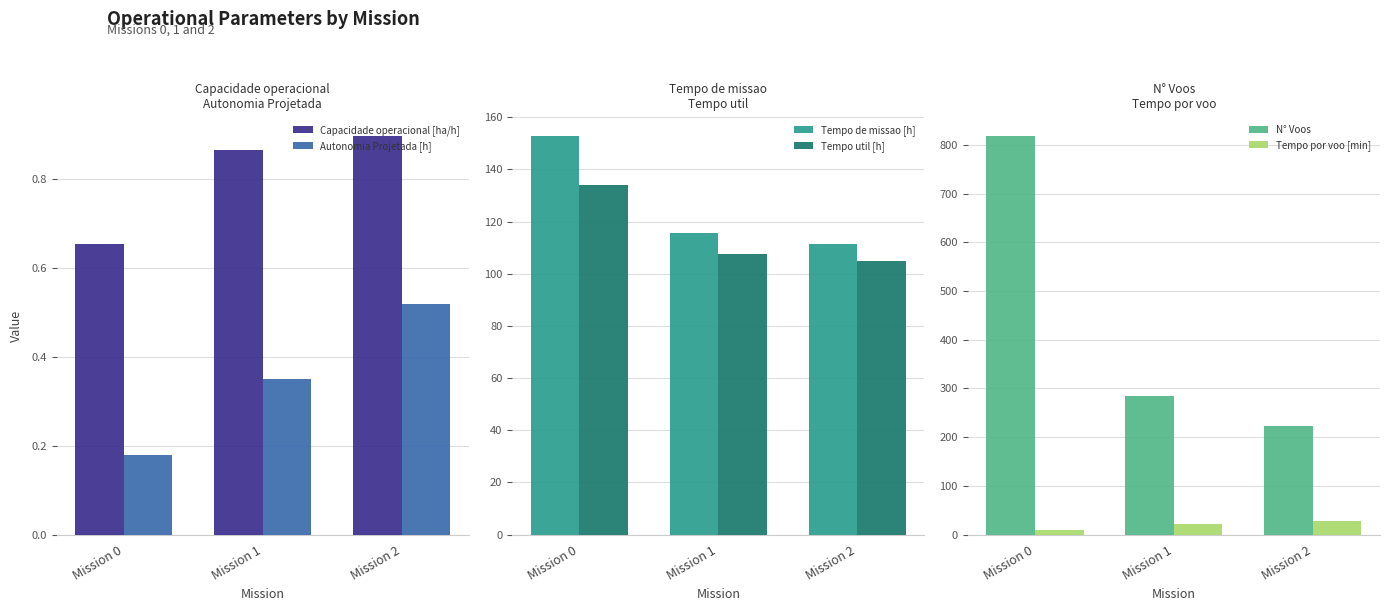

At which category is the sum across all series the highest?

Mission 0